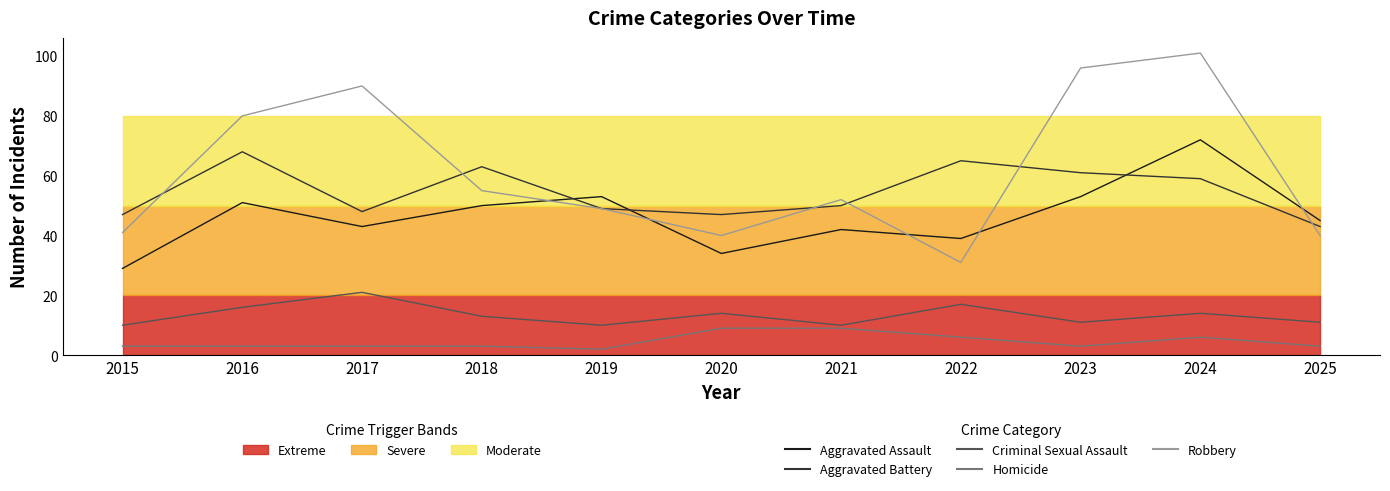

How many values in the Aggravated Assault series are below 45?

5